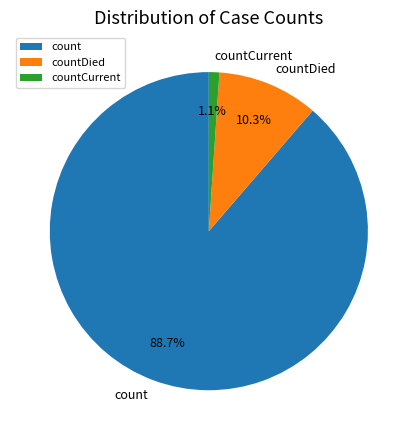

What is the total percentage of countCurrent and count?

89.7%